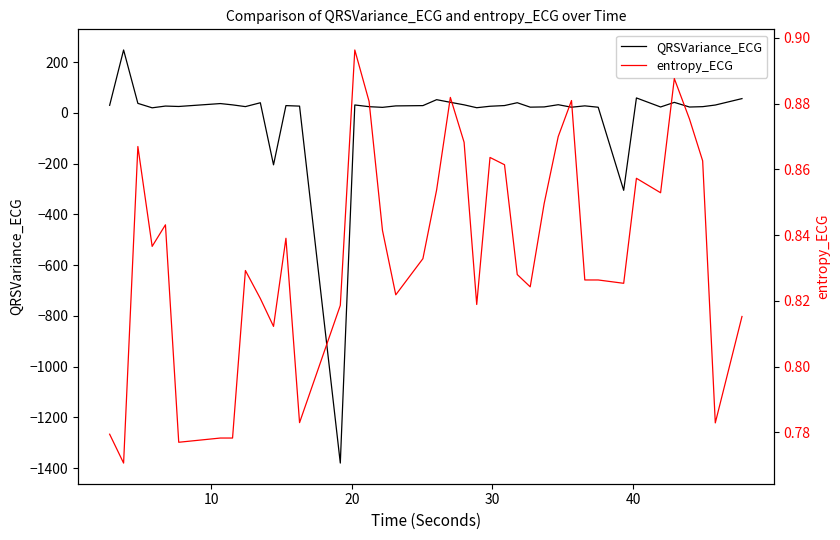

How many intersections are there between entropy_ECG and QRSVariance_ECG?

6